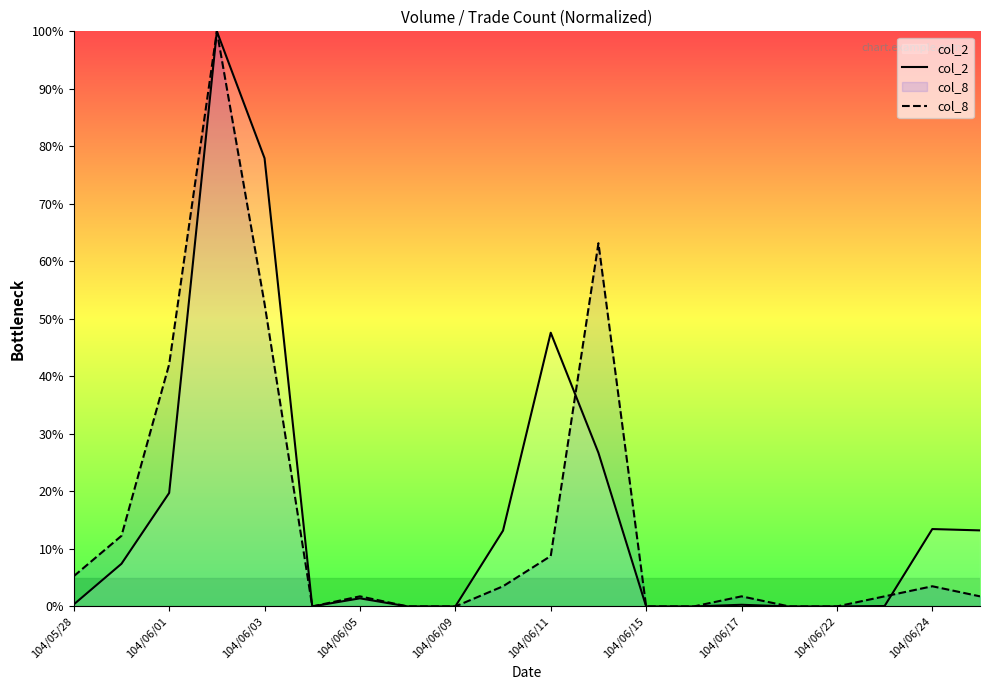

Which series has the largest total across all categories?

col_2